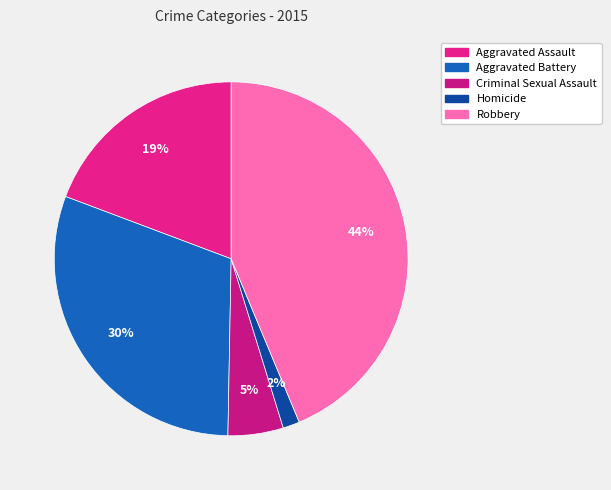

What is the smallest slice in the pie chart?

Homicide